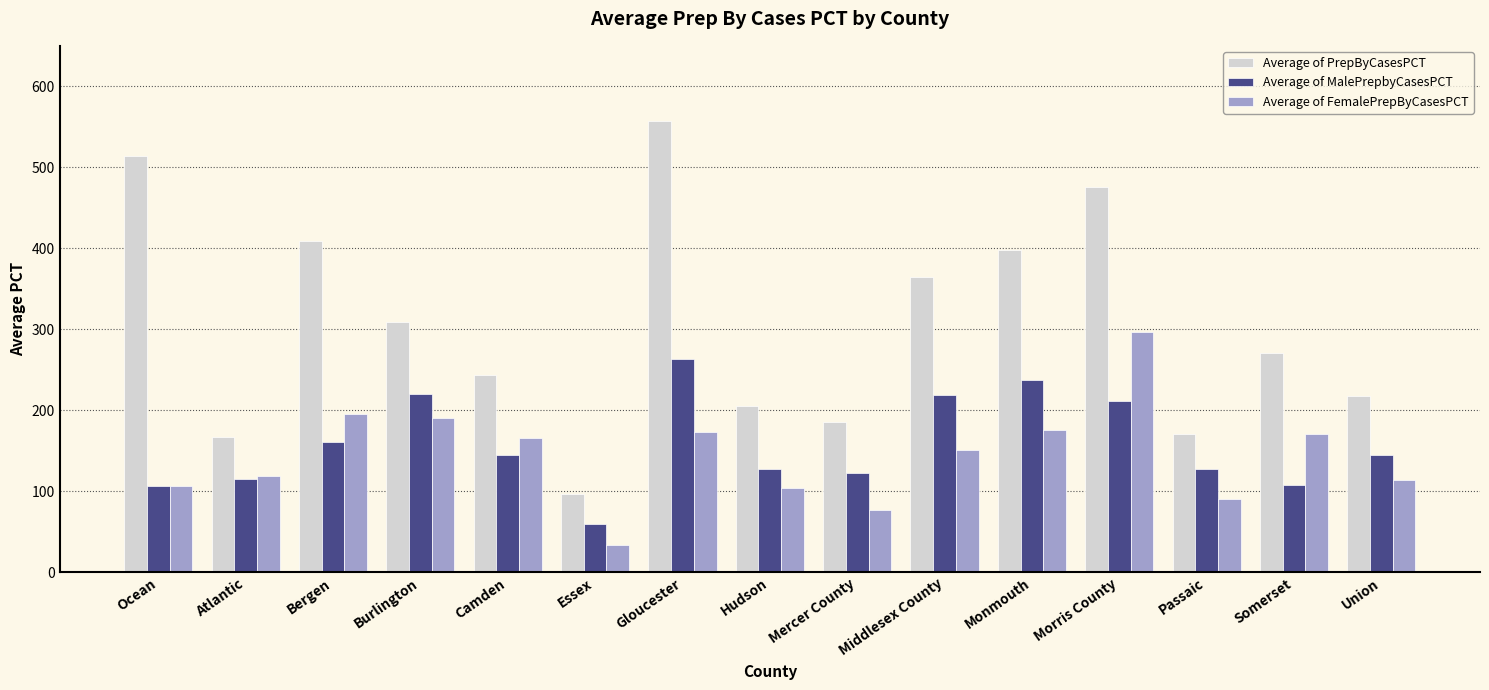

Rank the series by their maximum value, from lowest to highest.

Average of MalePrepbyCasesPCT, Average of FemalePrepByCasesPCT, Average of PrepByCasesPCT